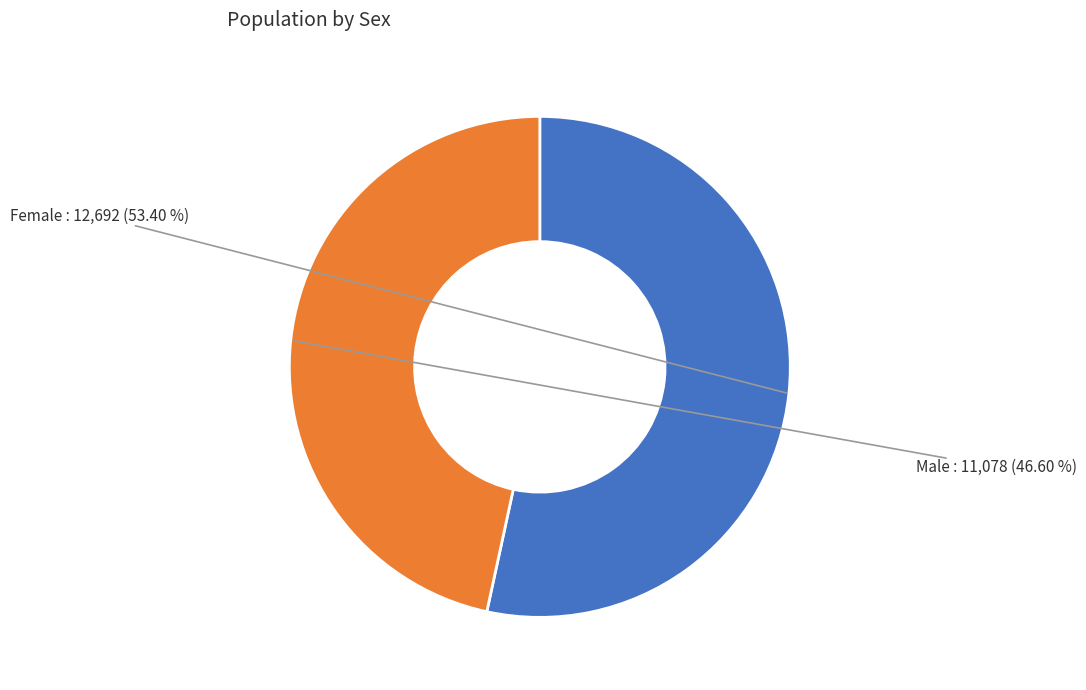

How many segments does this pie chart have?

2